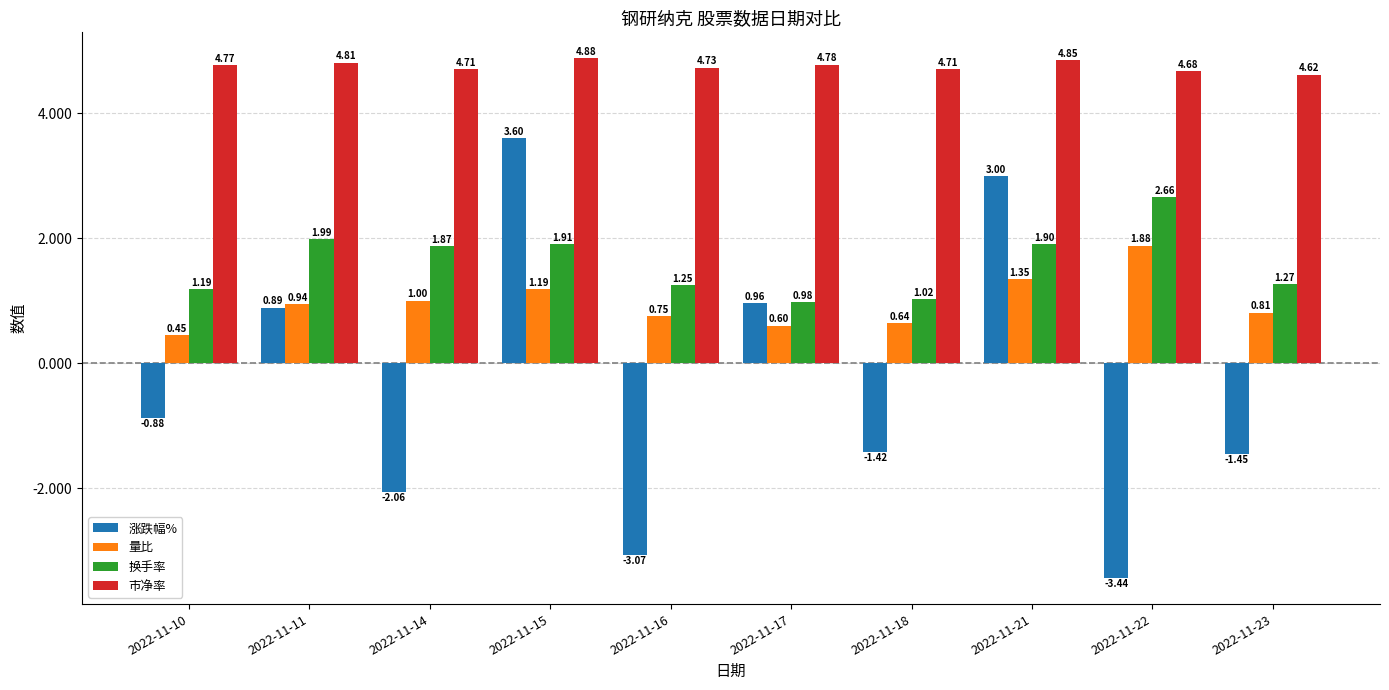

At how many categories does at least one series exceed 0?

10